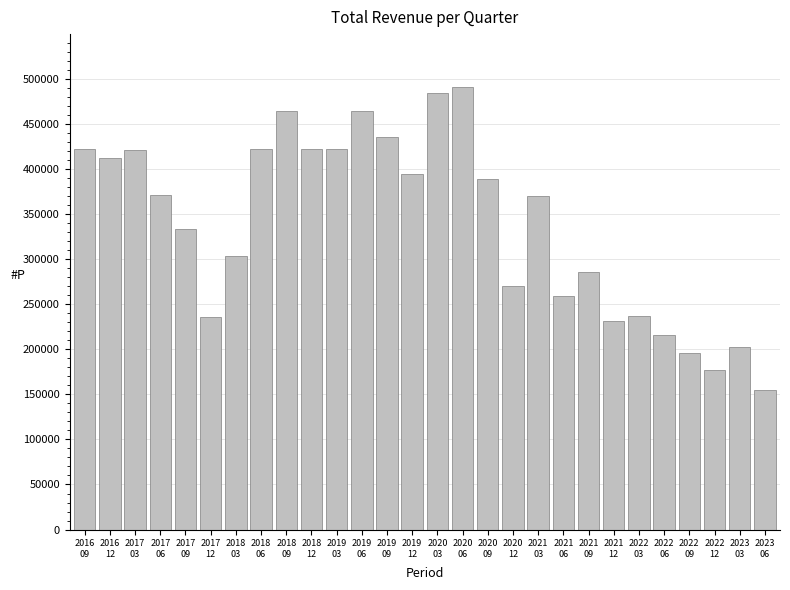

What value does the data have at 2020
06?

490900